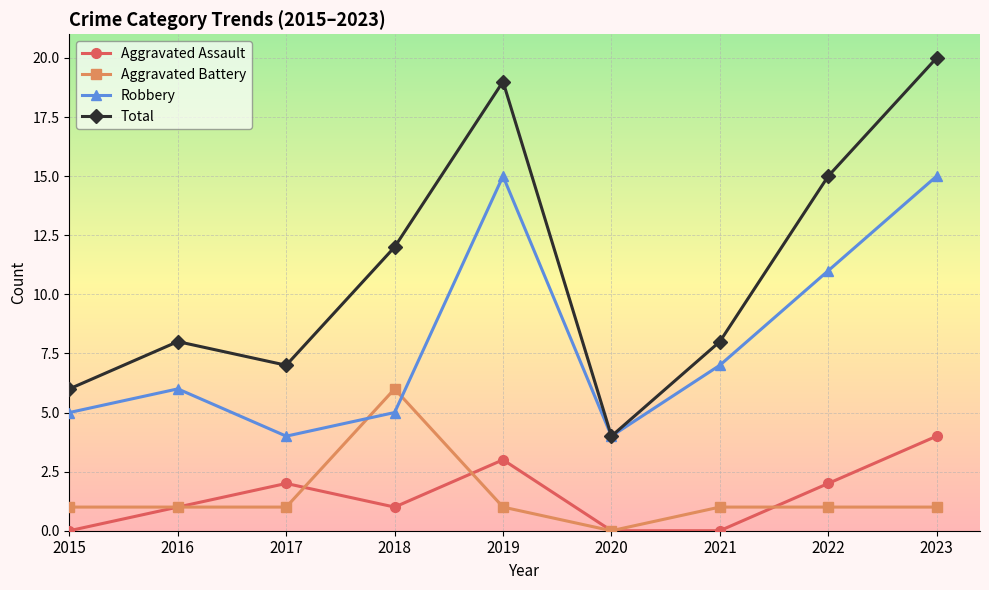

Which series ends up on top after the final intersection of Aggravated Assault and Aggravated Battery?

Aggravated Assault